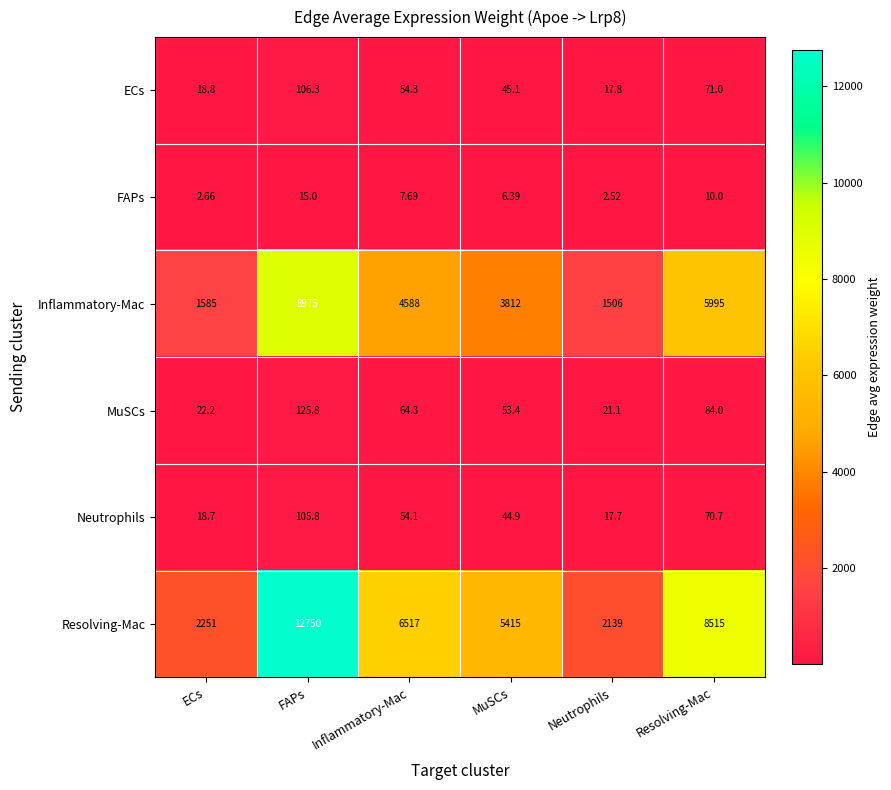

At which category is the sum across all series the highest?

FAPs